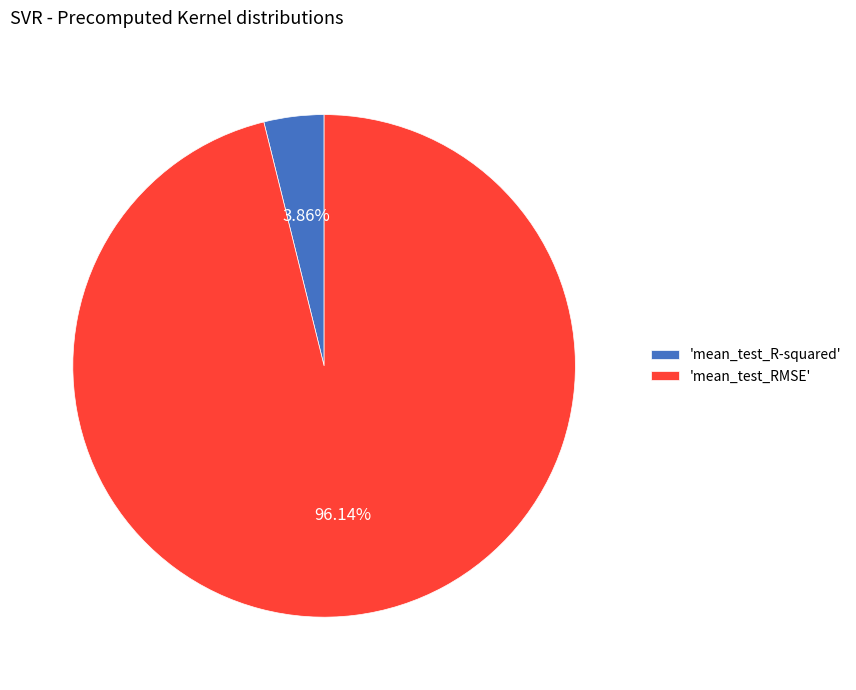

To the nearest percent, what is the difference between the largest and smallest slice percentages?

92%